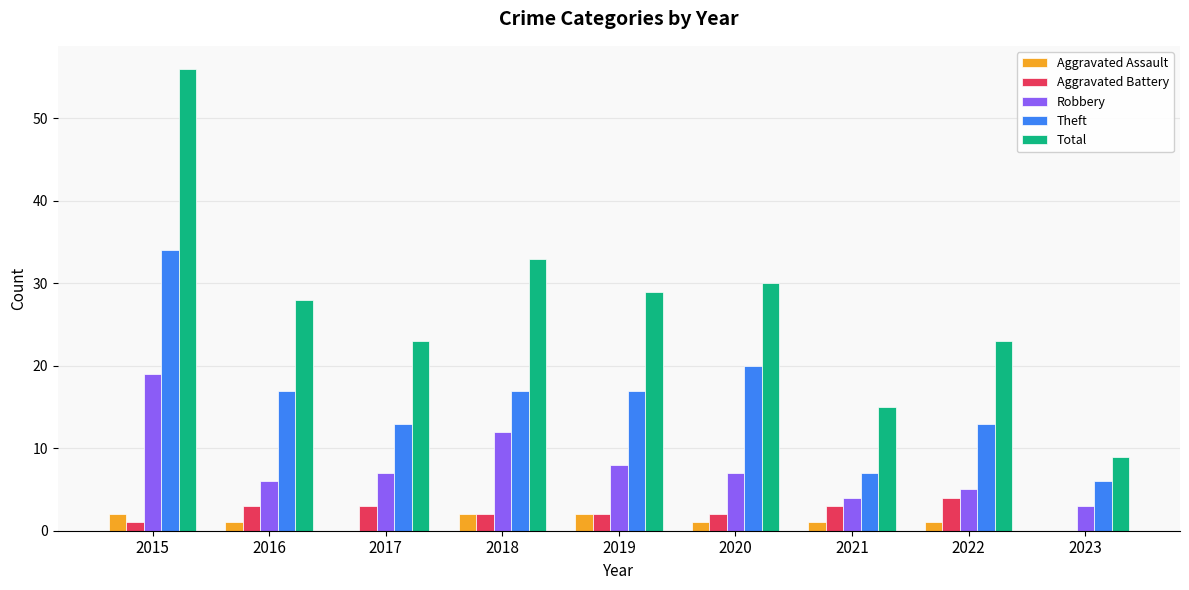

What is the sum of the Robbery values at 2019 and 2023?

11